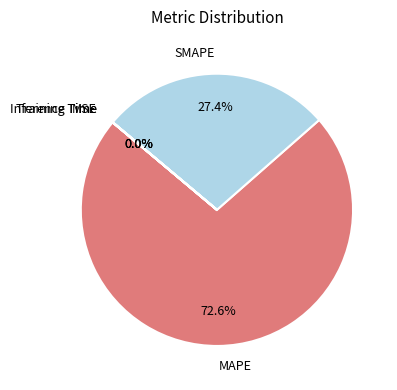

Does MAPE represent more than half of the total?

Yes